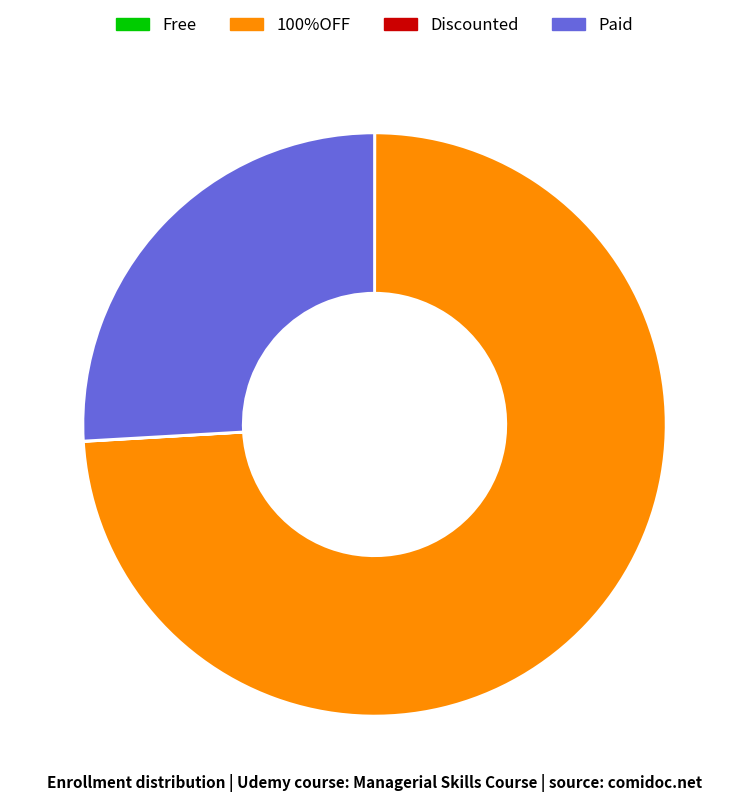

Does any single category account for the majority?

Yes